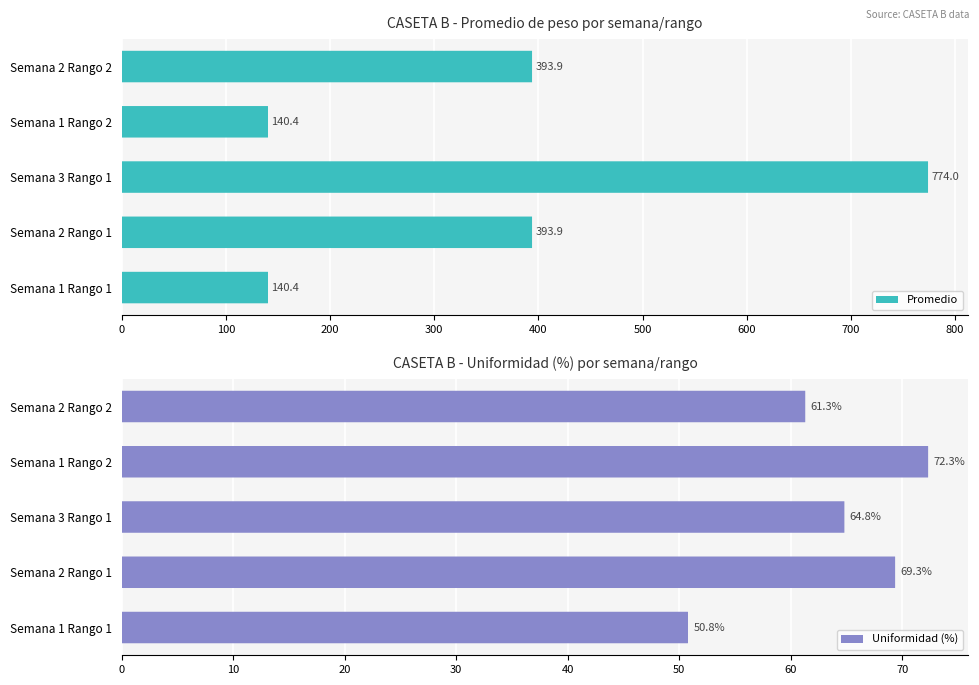

Reading left to right, extract all data points from this chart.

Promedio: 140.4	393.9	774.0	140.4	393.9
Uniformidad (%): 50.8	69.3	64.8	72.3	61.3